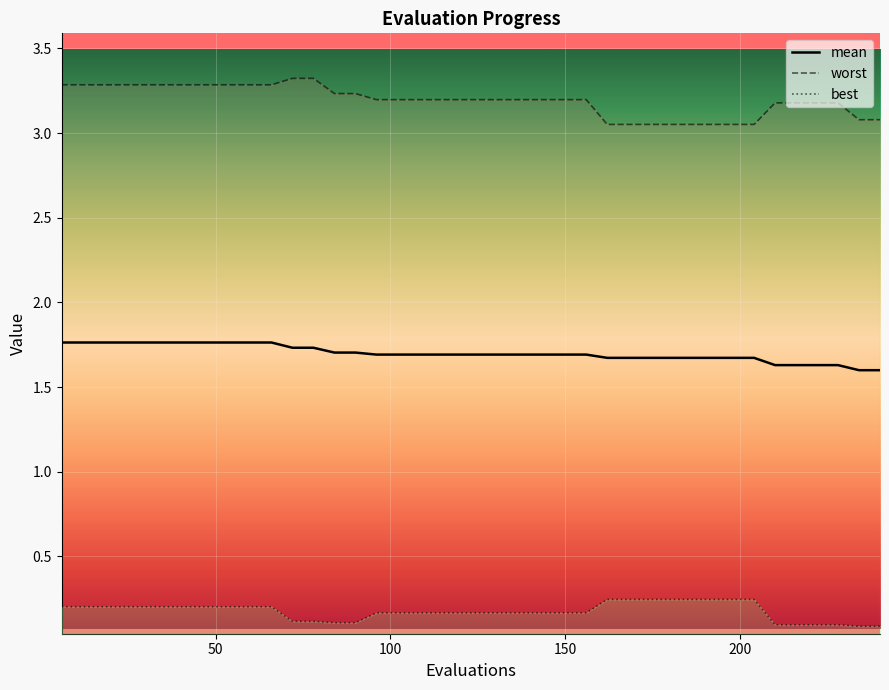

Is this an area chart (filled region under the line)?

No